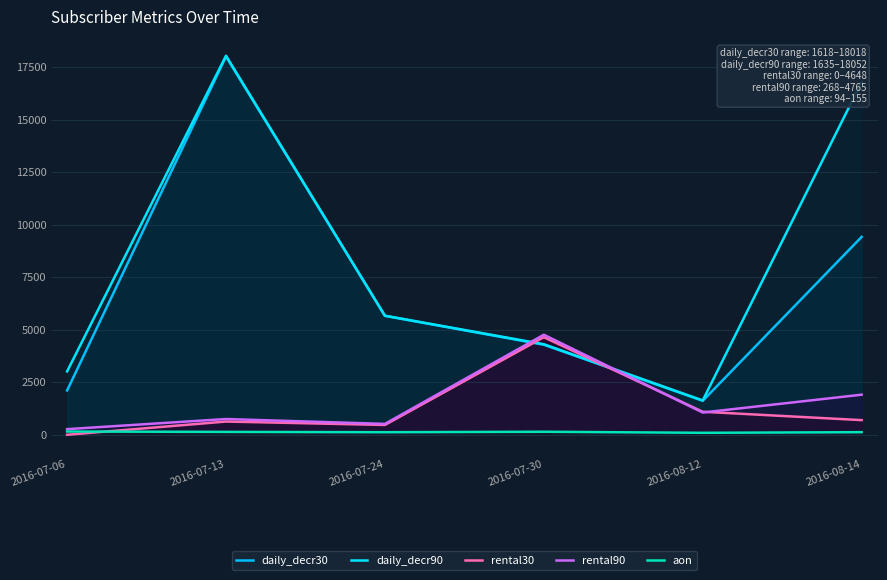

What is the difference between the maximum and minimum values in the daily_decr30 series?

16398.9